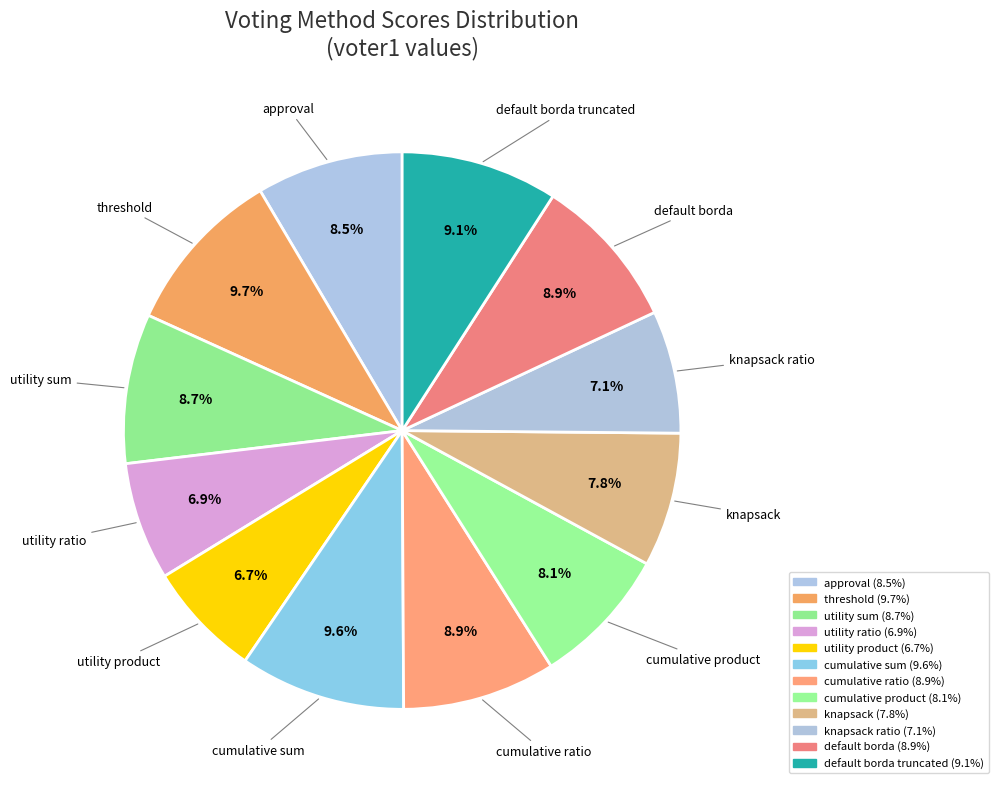

To the nearest percent, what is the average slice percentage?

8%